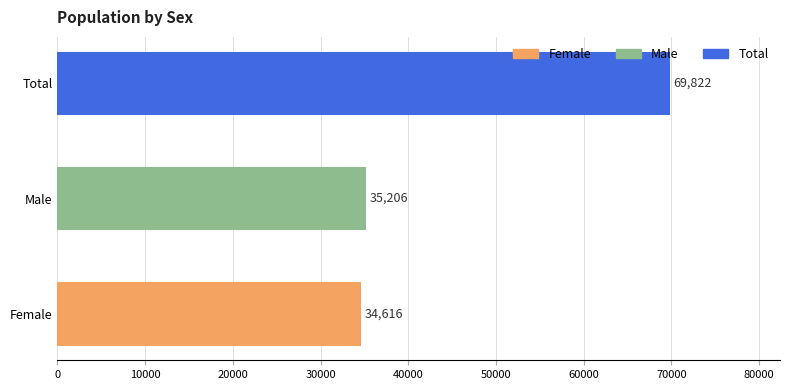

What is the minimum value shown in the chart?

34616